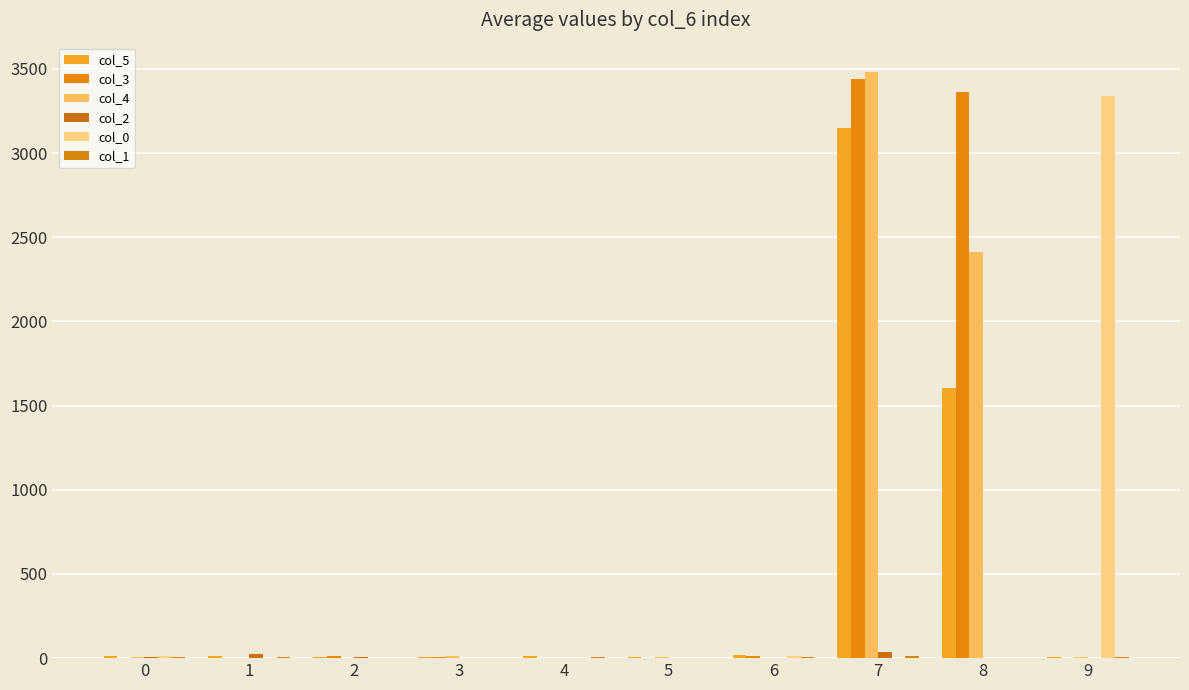

Does the chart contain stacked bars?

No